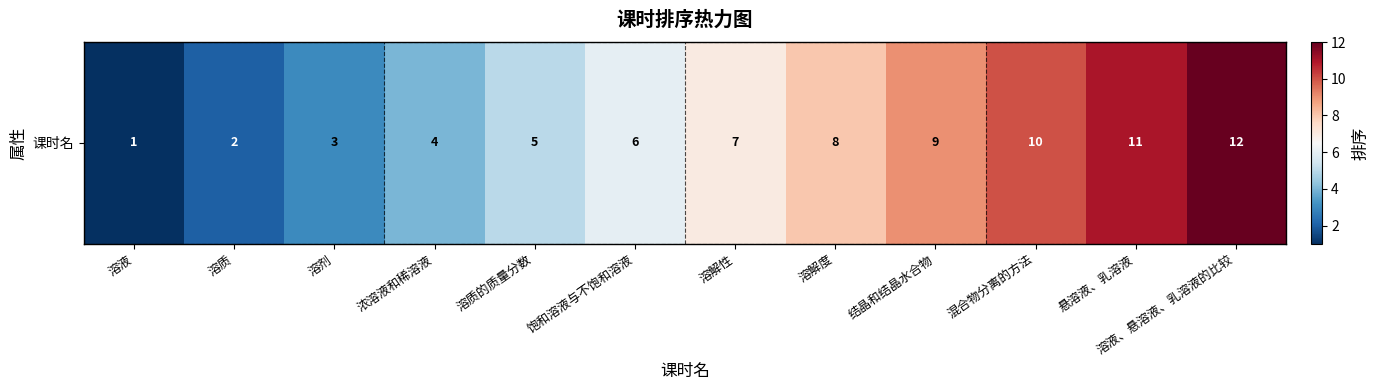

The value at 溶解度 is 14. True or false?

False